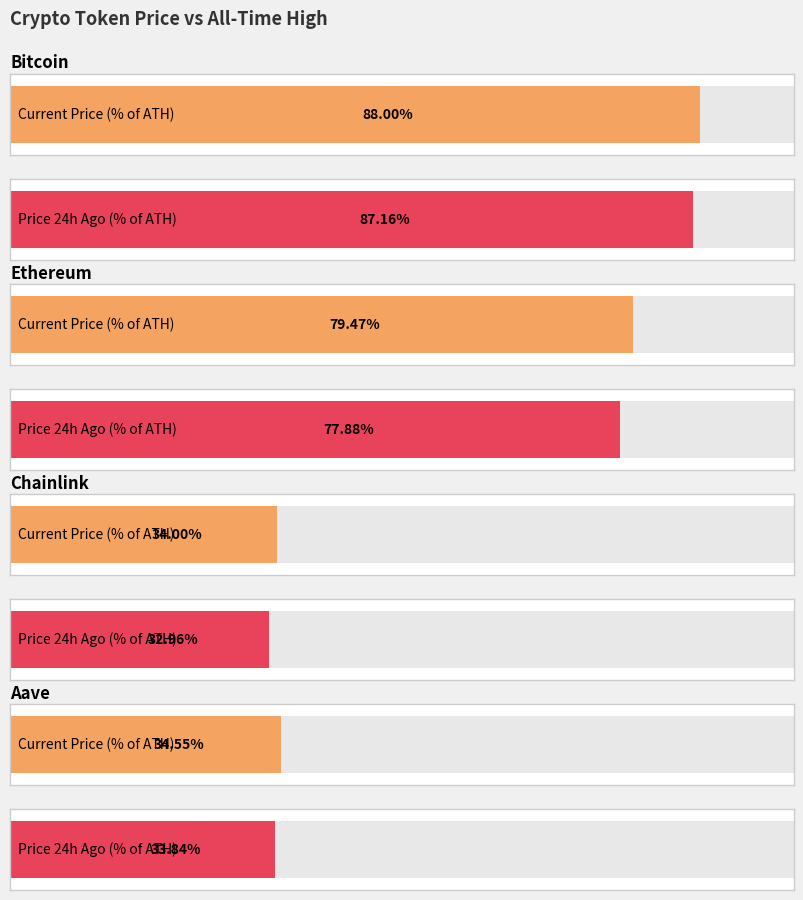

The price24hAgo series shows 6029.6 at Ethereum. True or false?

False